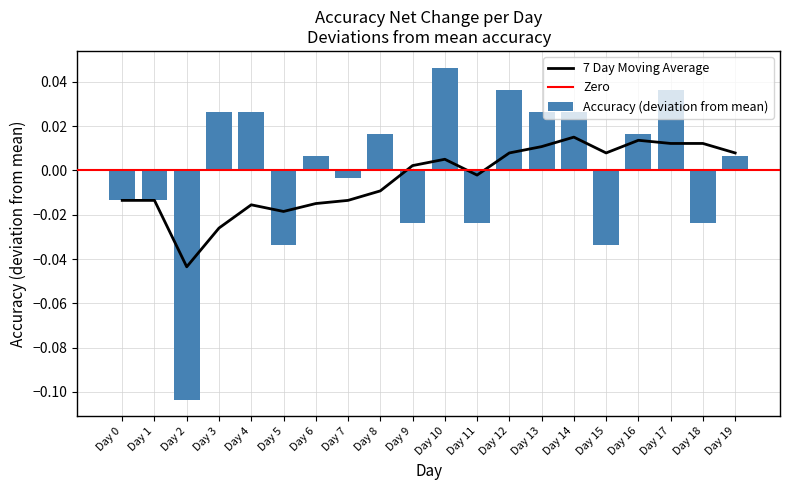

Rank the categories by value from lowest to highest.

Day 2, Day 5, Day 15, Day 9, Day 11, Day 18, Day 0, Day 1, Day 7, Day 6, Day 19, Day 8, Day 16, Day 3, Day 4, Day 13, Day 14, Day 12, Day 17, Day 10